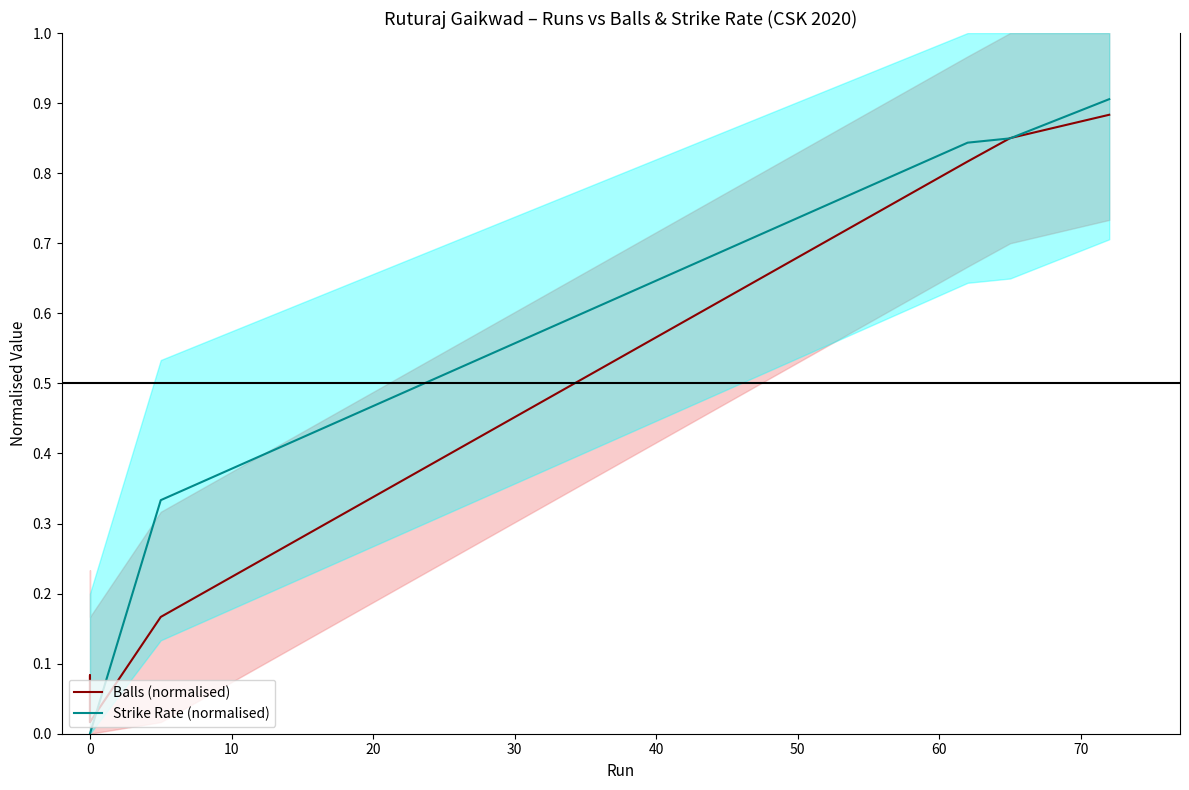

At how many categories does at least one series exceed 0?

10